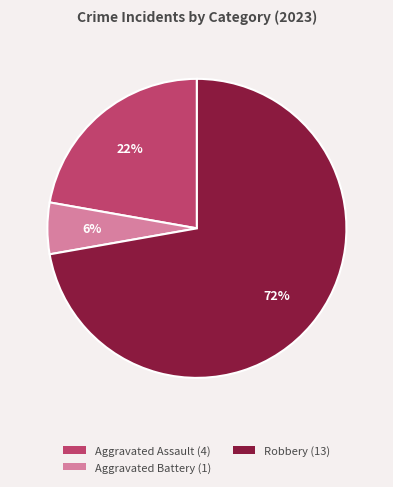

To the nearest percent, what is the average slice percentage?

33%